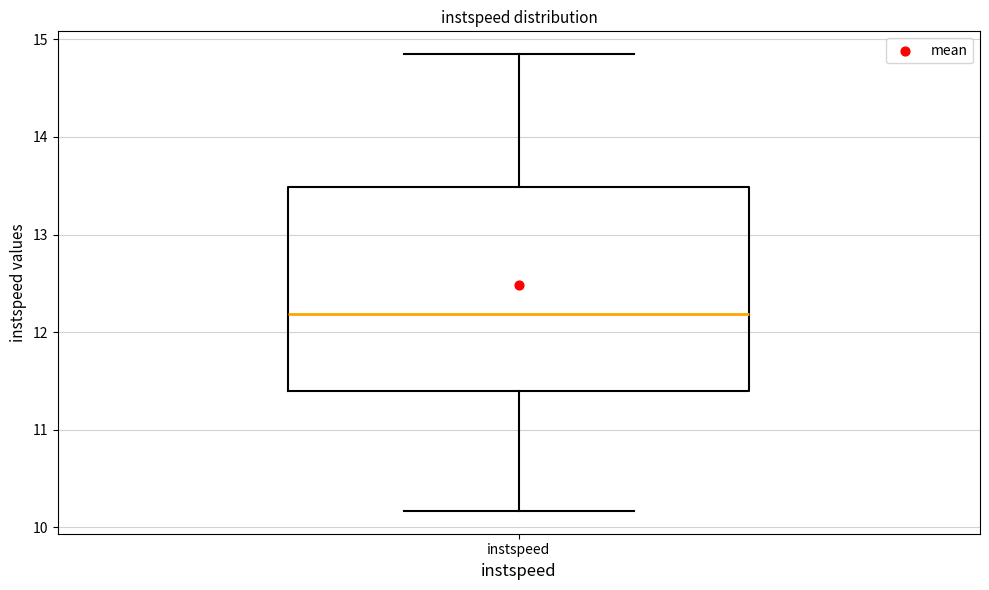

Read this box plot against the y-axis: the position of the median line, the range covered by the box, and the ends of both whiskers. The values are not printed on the chart, so give them approximately, as read against the axis.

median 12.2, box 11.4 to 13.5, whiskers 10.2 to 14.8